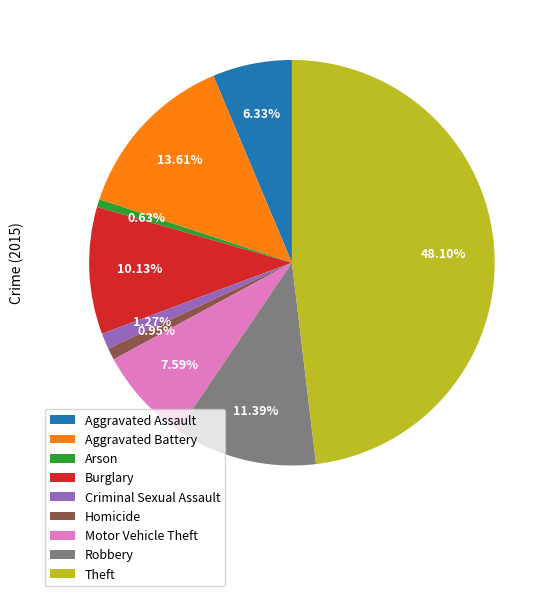

Which category has the biggest portion of the pie?

Theft